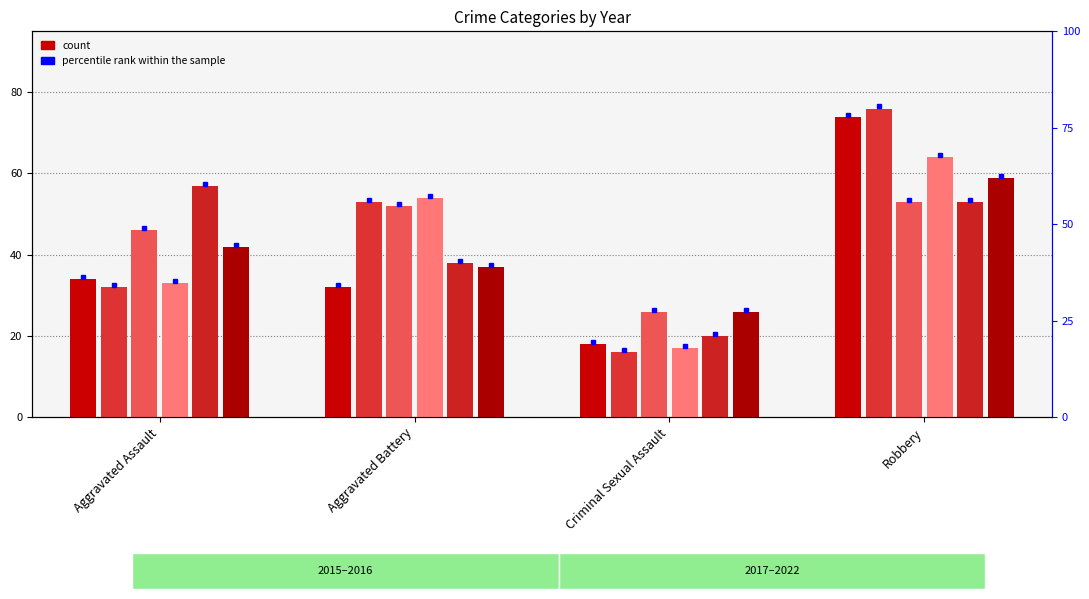

Reading right to left, list all the values displayed in this chart.

2015: Robbery=74	Criminal Sexual Assault=18	Aggravated Battery=32	Aggravated Assault=34
2016: Robbery=76	Criminal Sexual Assault=16	Aggravated Battery=53	Aggravated Assault=32
2017: Robbery=53	Criminal Sexual Assault=26	Aggravated Battery=52	Aggravated Assault=46
2020: Robbery=64	Criminal Sexual Assault=17	Aggravated Battery=54	Aggravated Assault=33
2021: Robbery=53	Criminal Sexual Assault=20	Aggravated Battery=38	Aggravated Assault=57
2022: Robbery=59	Criminal Sexual Assault=26	Aggravated Battery=37	Aggravated Assault=42